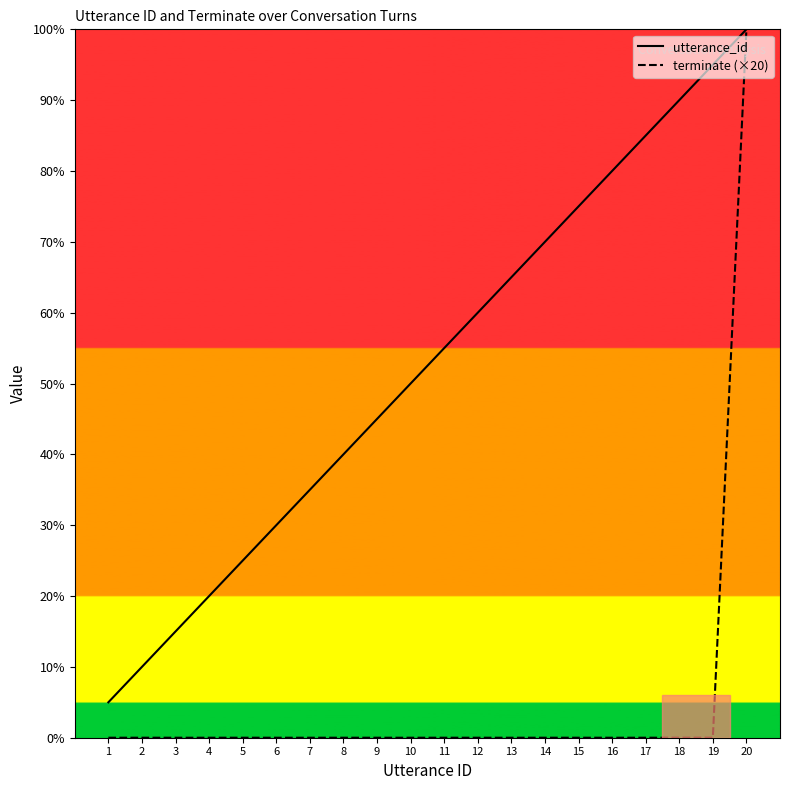

True or false: terminate (×20) has more than 1 interior local peaks.

False